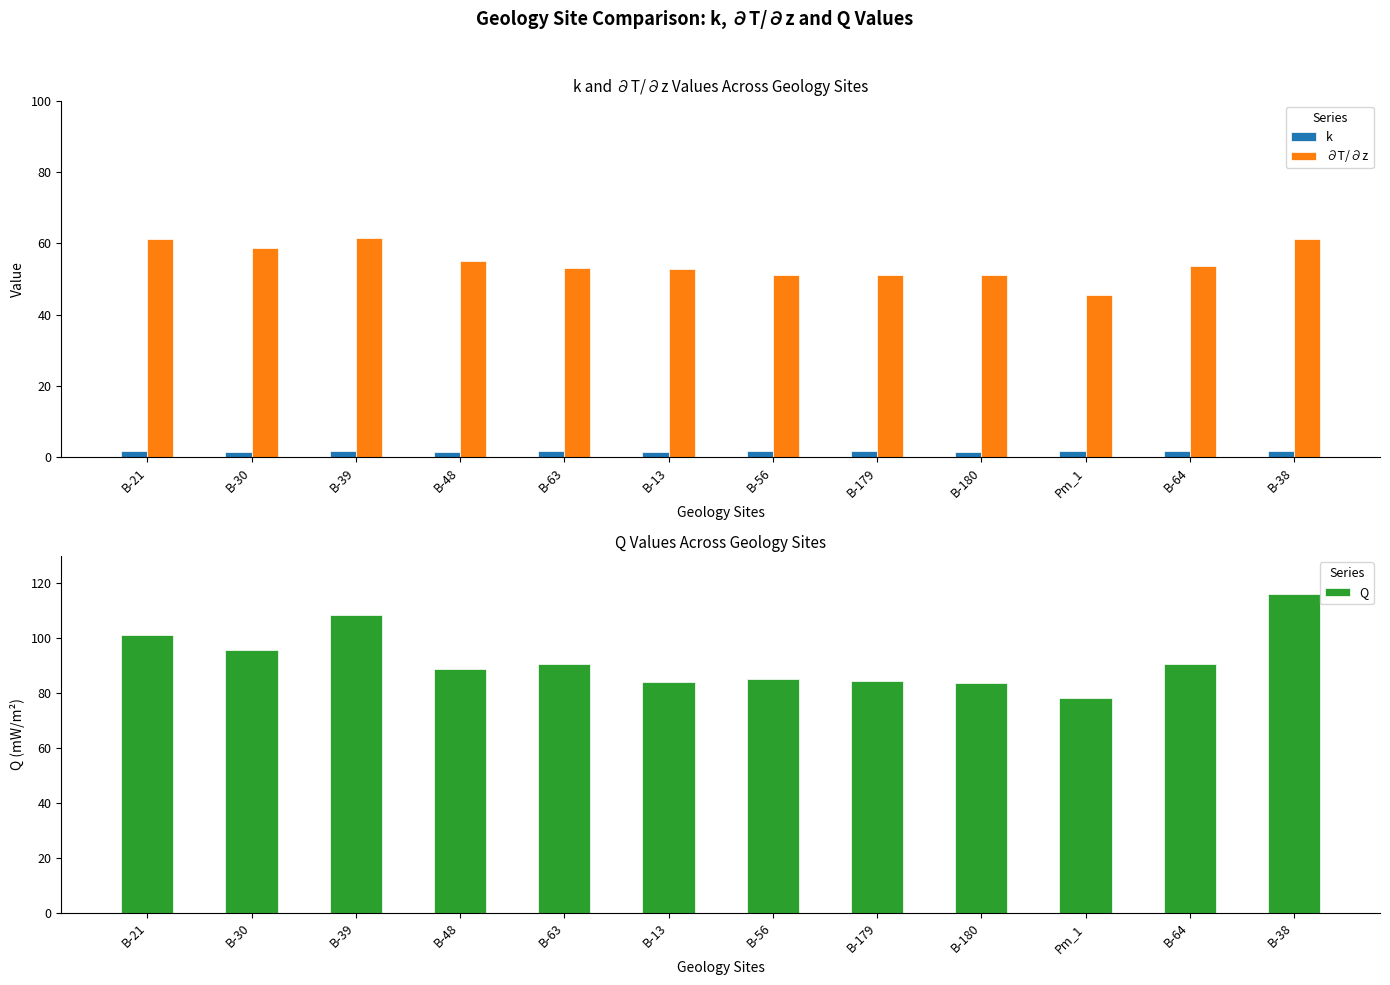

Which series changed the most between B-179 and Pm_1?

Q